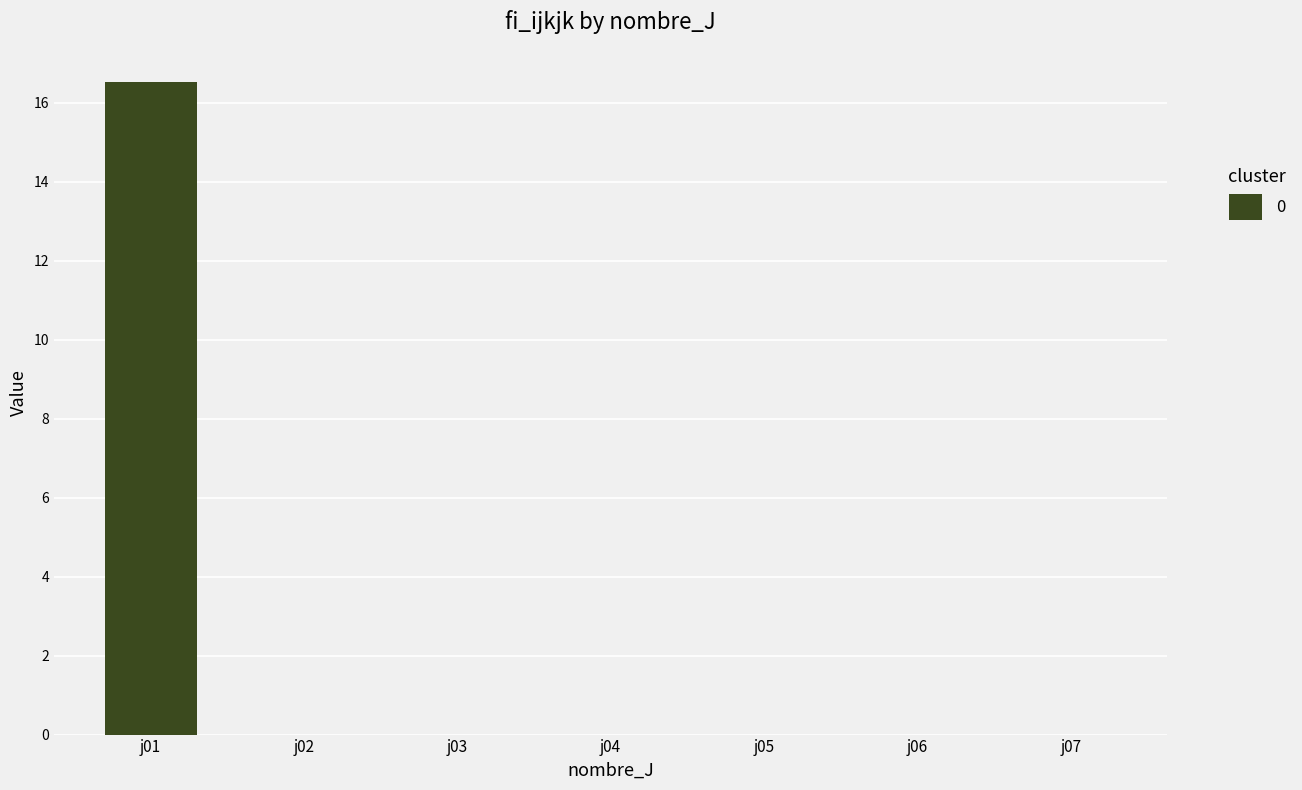

At which category does the chart reach its peak across all series?

j01